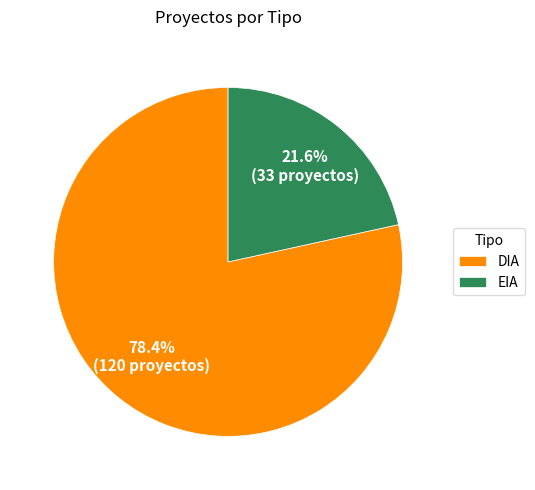

To the nearest percent, what percentage of the pie is DIA?

78%